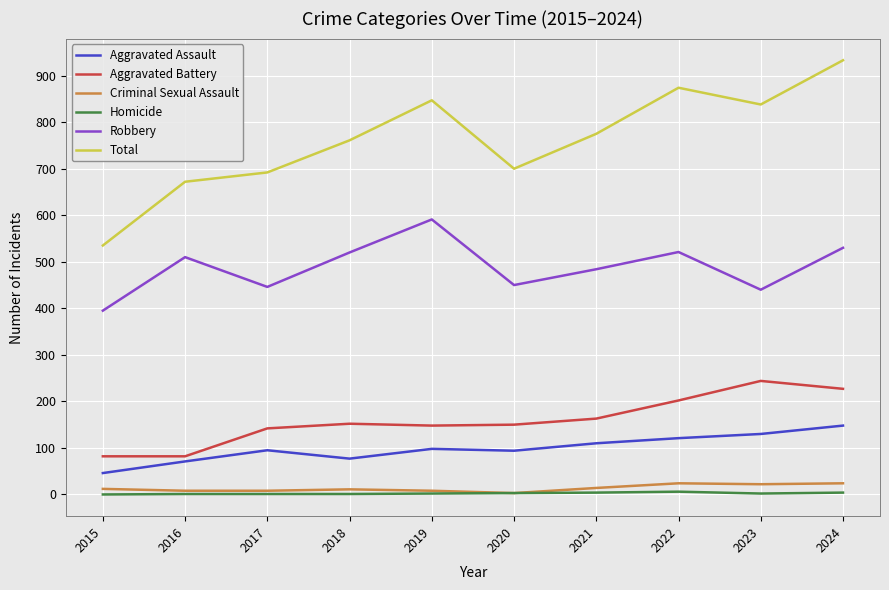

True or false: Homicide and Aggravated Assault cross at least once.

False